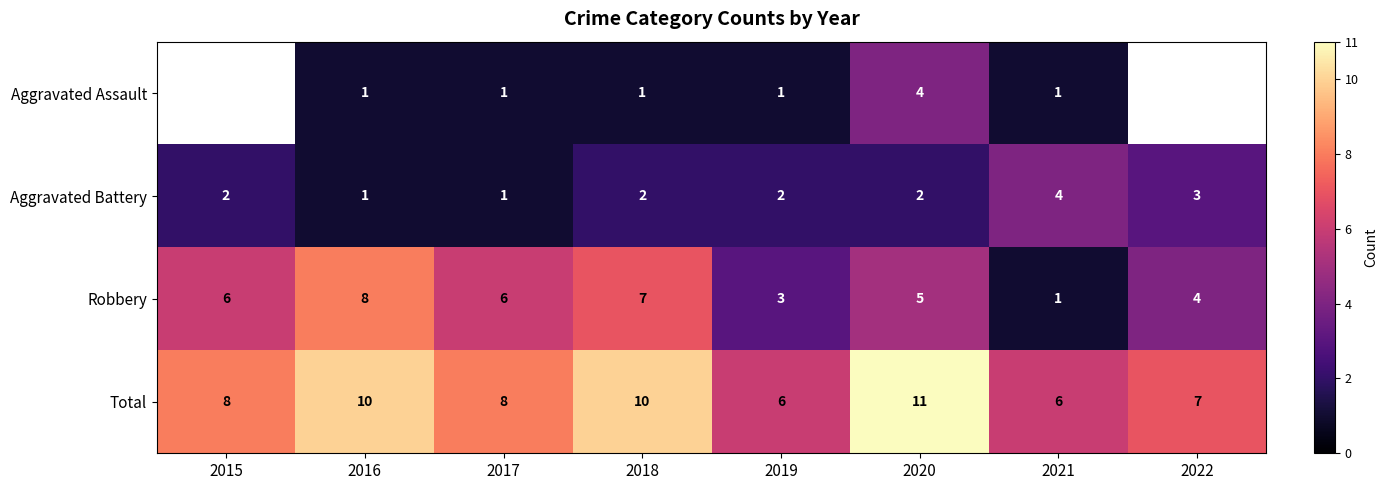

What is the difference between the maximum and minimum values in the Aggravated Battery series?

3